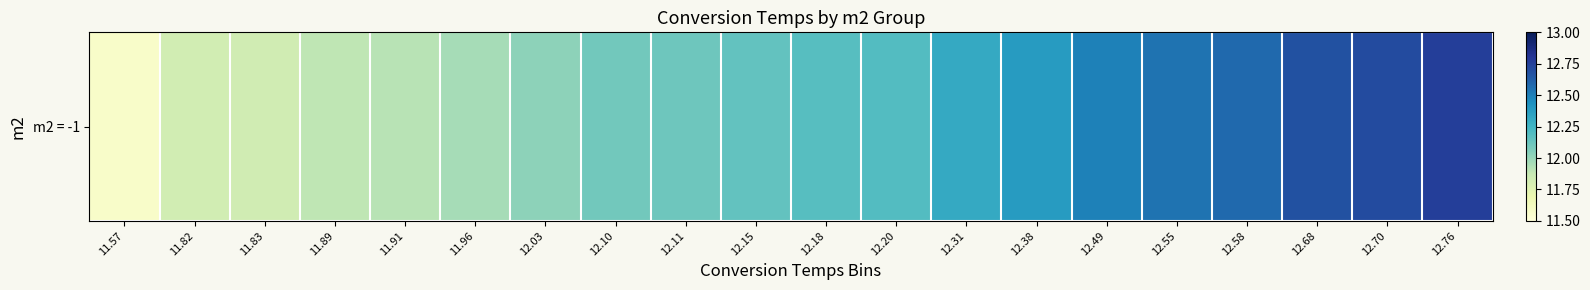

How many distinct data groups are displayed?

1